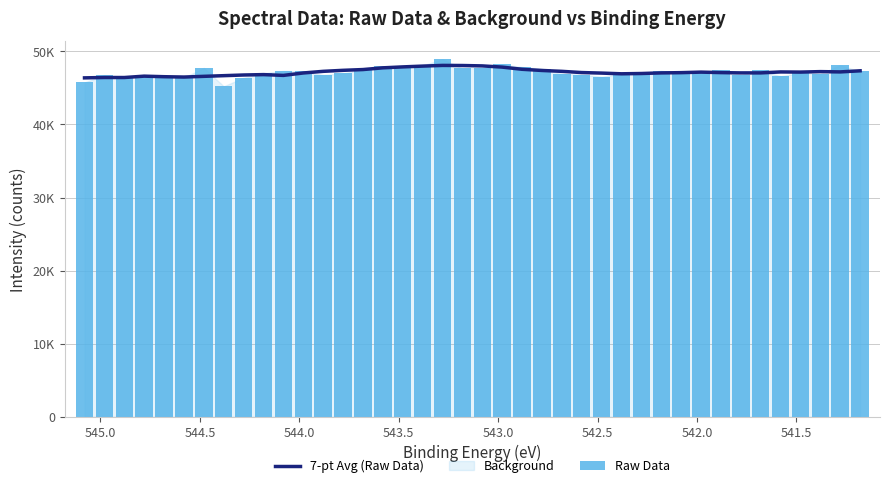

How many values in the 7-pt Avg (Raw Data) series are below 47106?

20